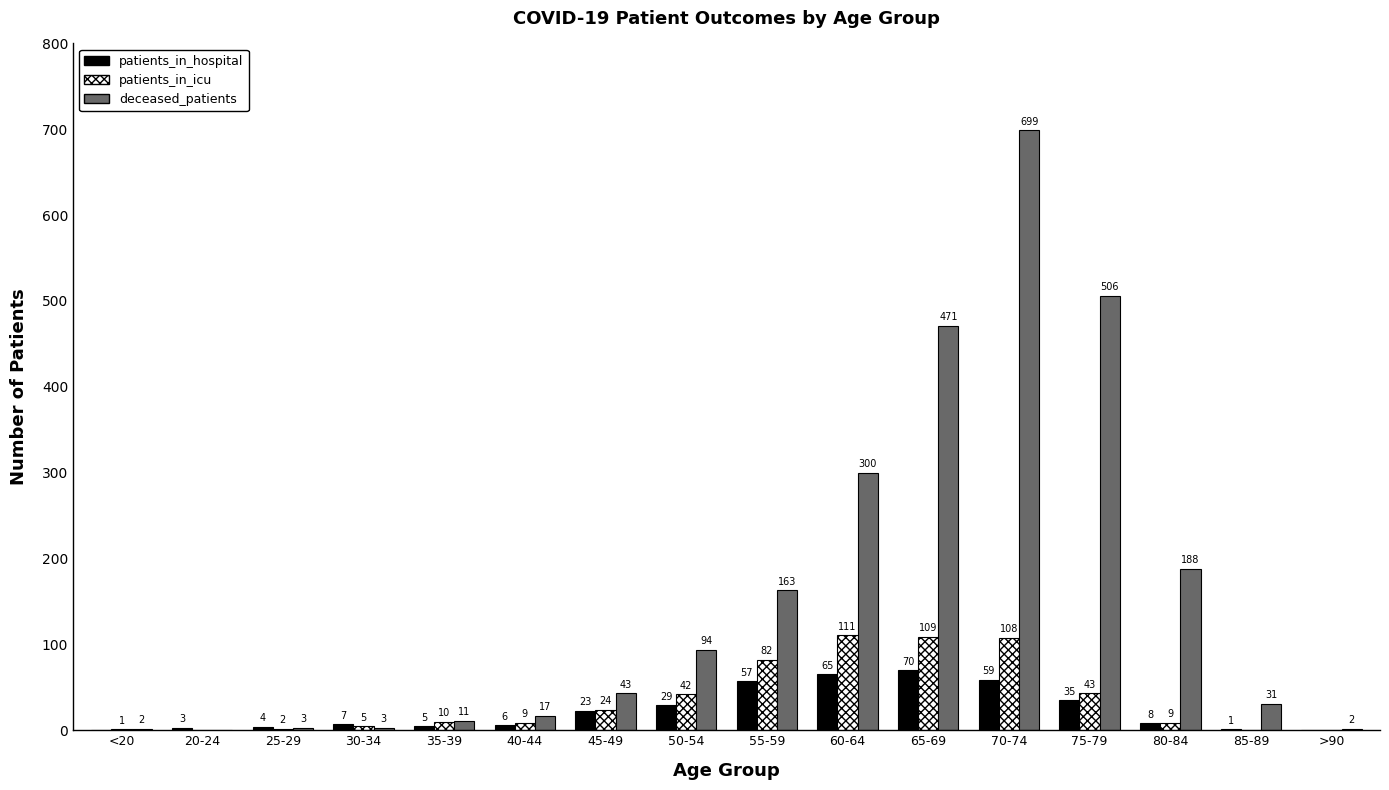

What is the total value across all series at 75-79?

584